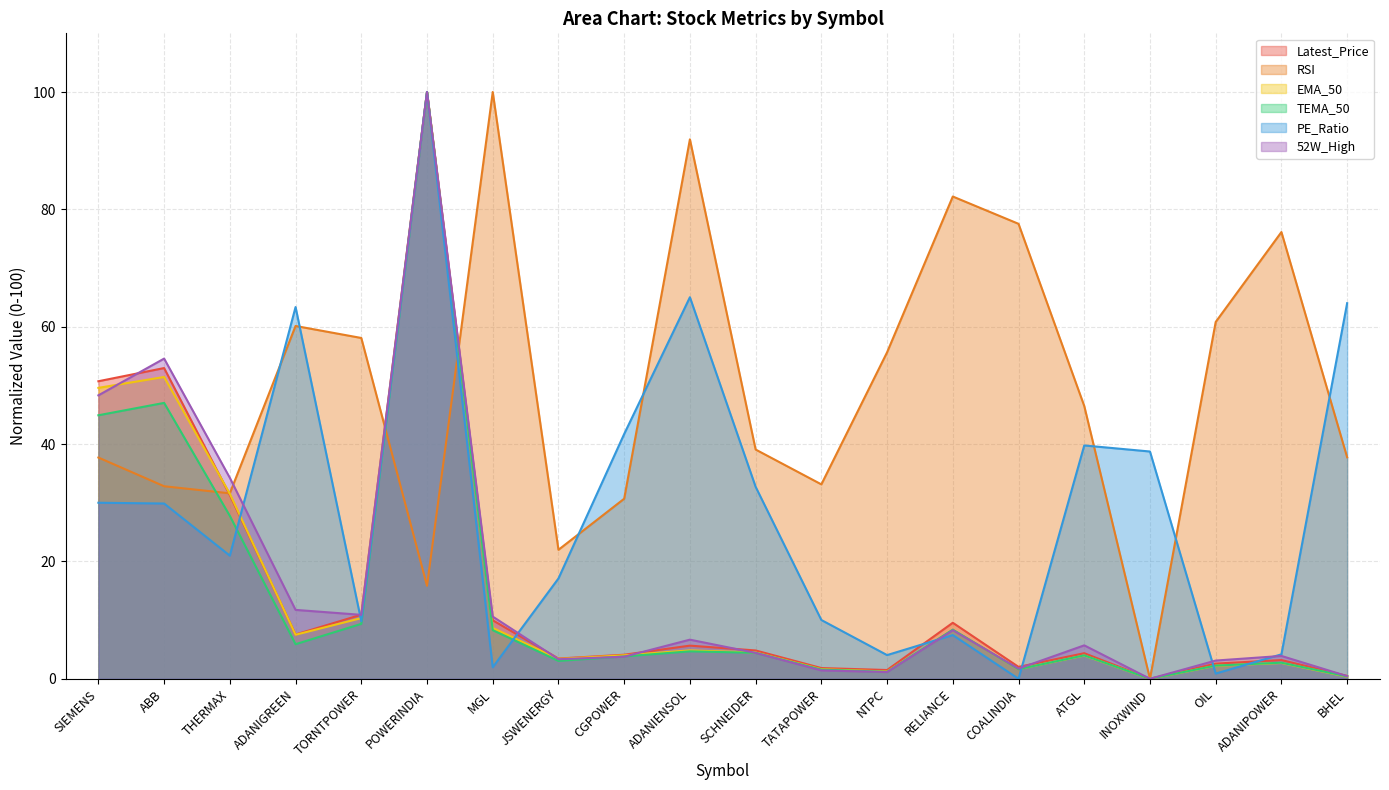

Reading left to right, list all the values displayed in this chart.

Latest_Price: 50.7	53.0	31.3	7.5	10.9	100.0	10.0	3.4	4.1	5.6	4.8	1.8	1.5	9.5	2.0	4.4	0.0	2.6	3.2	0.5
RSI: 37.7	32.8	31.6	60.1	58.1	15.8	100.0	22.0	30.7	91.9	39.1	33.1	55.6	82.2	77.5	46.5	0.0	60.8	76.1	37.7
EMA_50: 49.6	51.4	31.5	7.5	10.3	100.0	8.7	3.4	4.0	4.8	4.5	1.6	1.2	8.3	1.7	4.0	0.0	2.2	2.7	0.4
TEMA_50: 44.9	47.0	27.8	5.9	9.4	100.0	8.3	3.0	3.8	4.7	4.4	1.6	1.2	8.4	1.6	4.0	0.0	2.2	2.7	0.4
PE_Ratio: 30.0	29.9	21.0	63.4	9.8	100.0	2.0	17.1	41.7	65.0	32.7	10.0	4.0	7.4	0.0	39.8	38.7	0.9	4.2	64.0
52W_High: 48.3	54.6	34.2	11.7	10.9	100.0	10.6	3.3	3.8	6.7	4.4	1.4	1.1	8.3	1.7	5.7	0.0	3.1	3.9	0.5